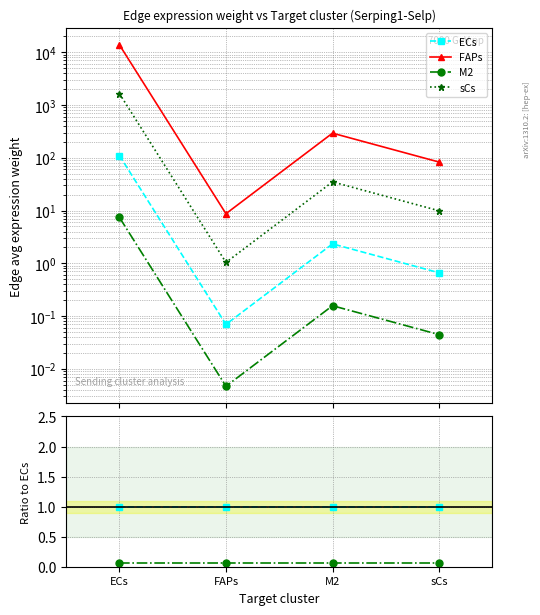

True or false: sCs has more than 0 points higher than both neighbors.

True